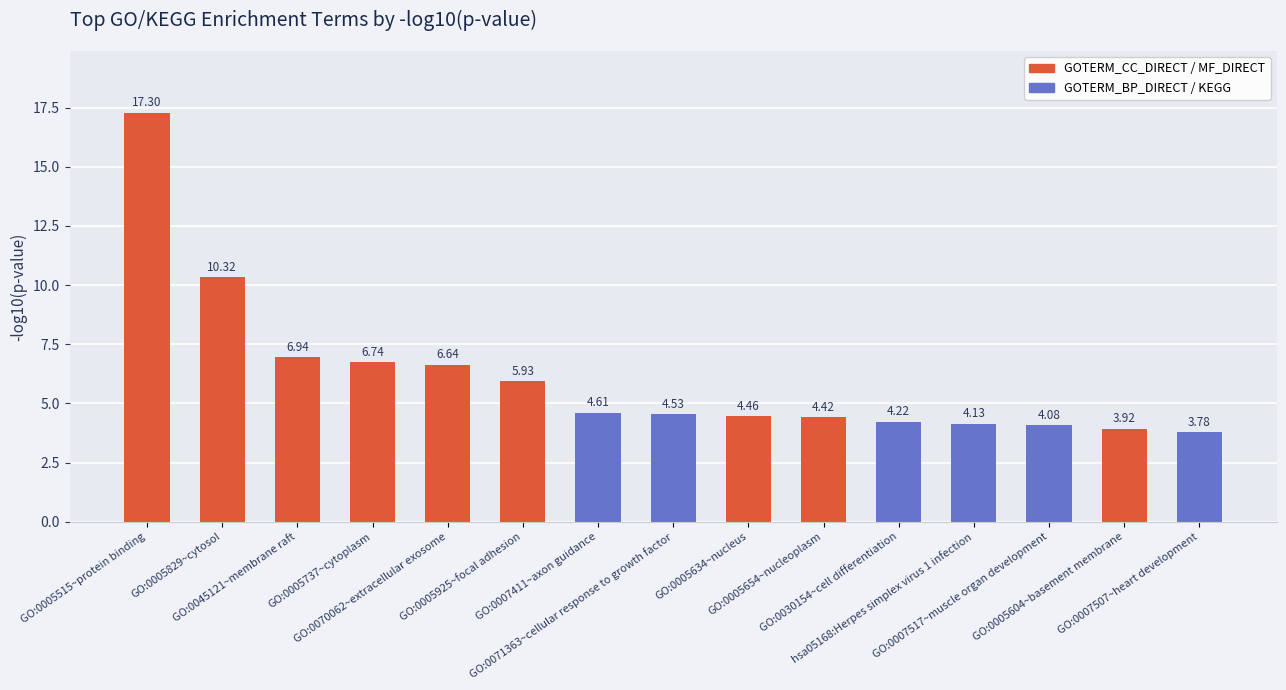

List the labels in order of value, smallest first.

GO:0007507~heart development, GO:0005604~basement membrane, GO:0007517~muscle organ development, hsa05168:Herpes simplex virus 1 infection, GO:0030154~cell differentiation, GO:0005654~nucleoplasm, GO:0005634~nucleus, GO:0071363~cellular response to growth factor, GO:0007411~axon guidance, GO:0005925~focal adhesion, GO:0070062~extracellular exosome, GO:0005737~cytoplasm, GO:0045121~membrane raft, GO:0005829~cytosol, GO:0005515~protein binding